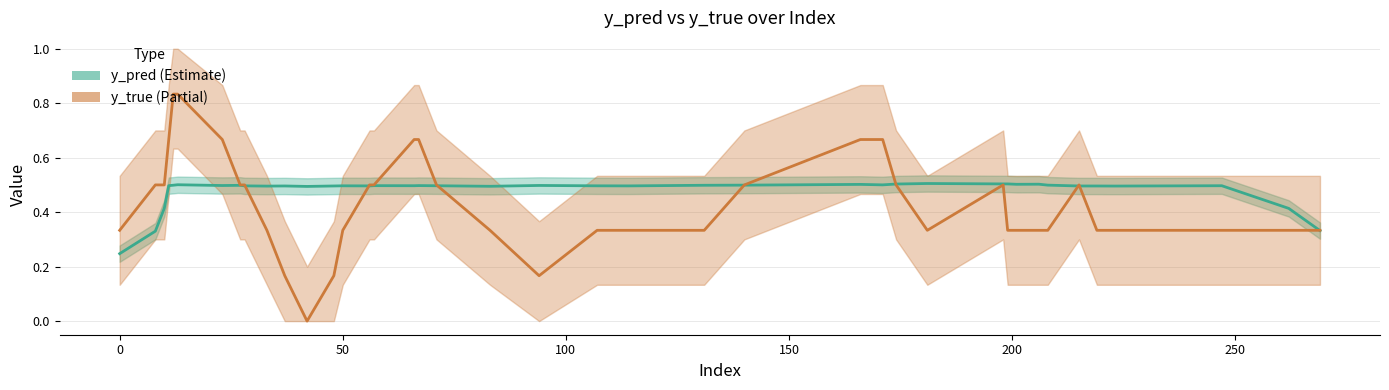

Which series has the widest spread of values?

y_true